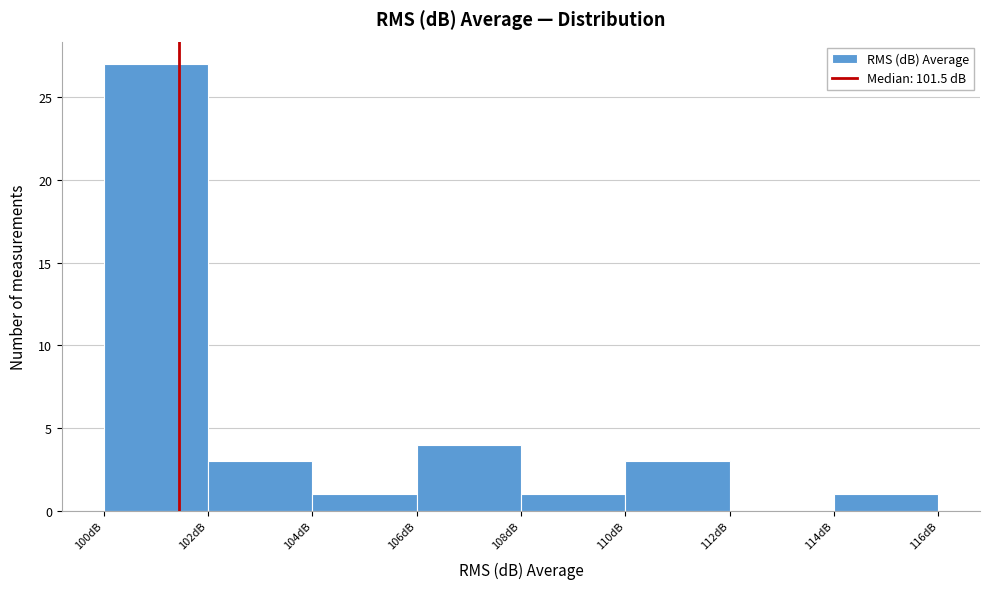

Reading left to right, transcribe this chart: for each bar, give the range it covers on the x-axis and its height. The values are not printed on the chart, so give them approximately, as read against the axis.

100 to 102: 27
102 to 104: 3
104 to 106: 1
106 to 108: 4
108 to 110: 1
110 to 112: 3
112 to 114: 0
114 to 116: 1